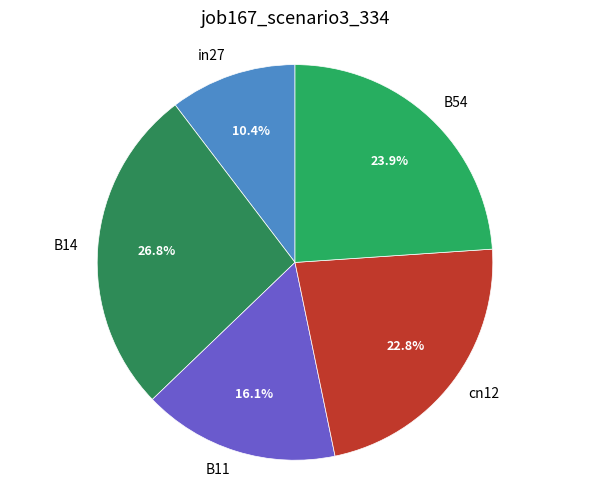

How much of the chart is everything except B54?

76.1%